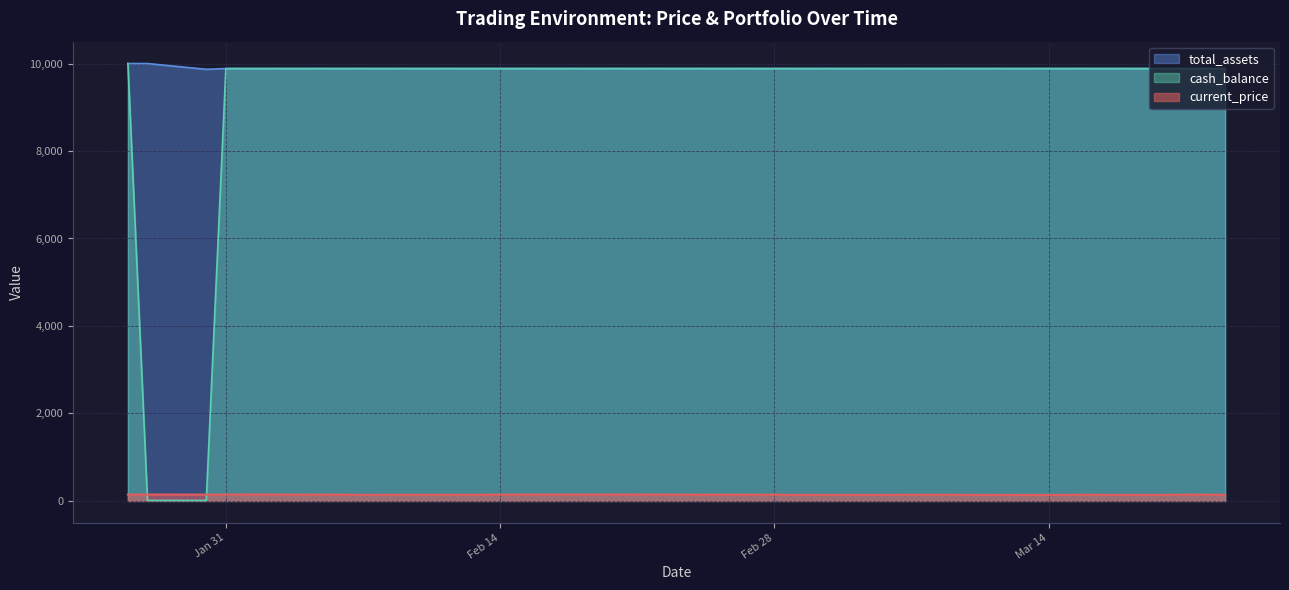

True or false: cash_balance has more than 0 interior local peaks.

False